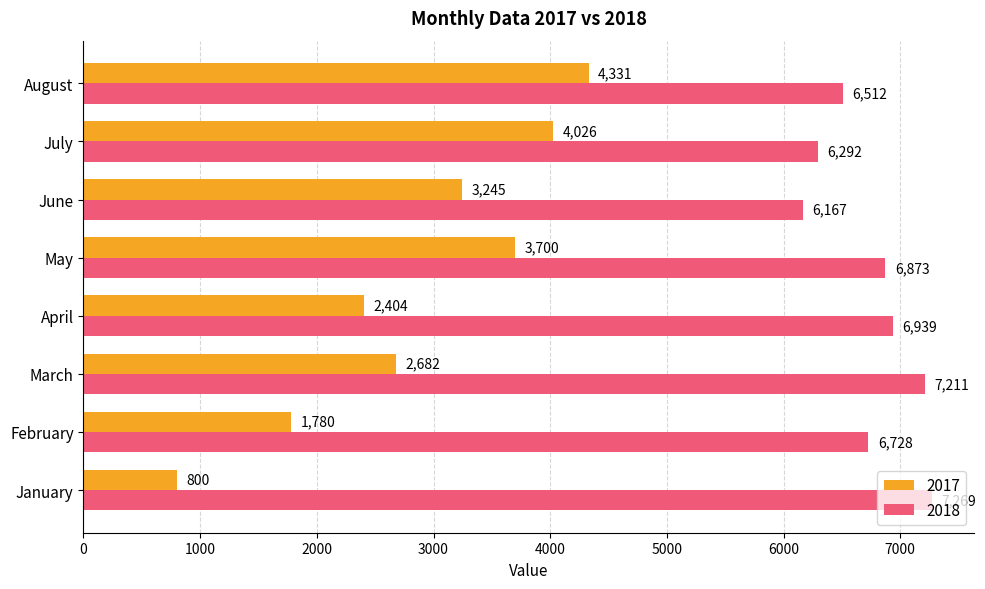

What value does the 2018 series have at January, to the nearest 10?

7270